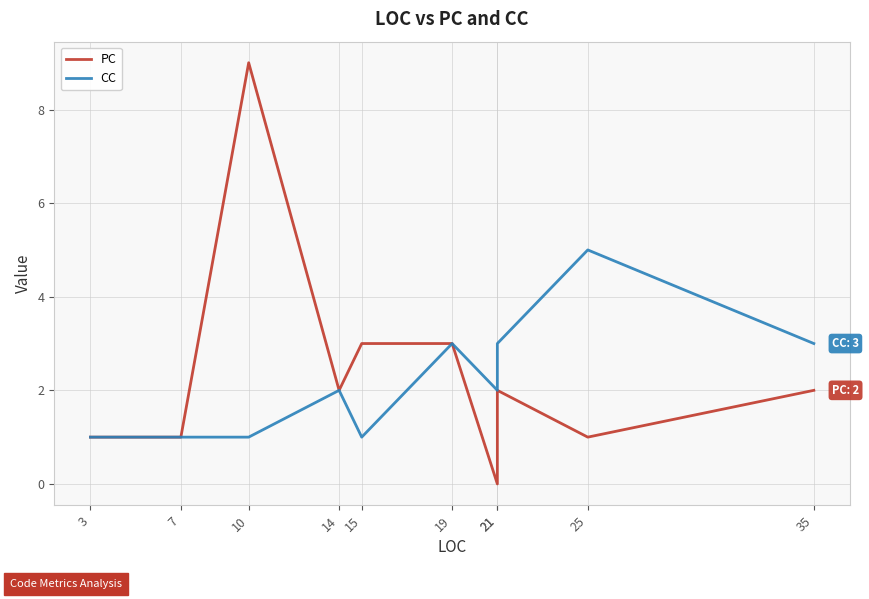

Which series has the largest total across all categories?

PC